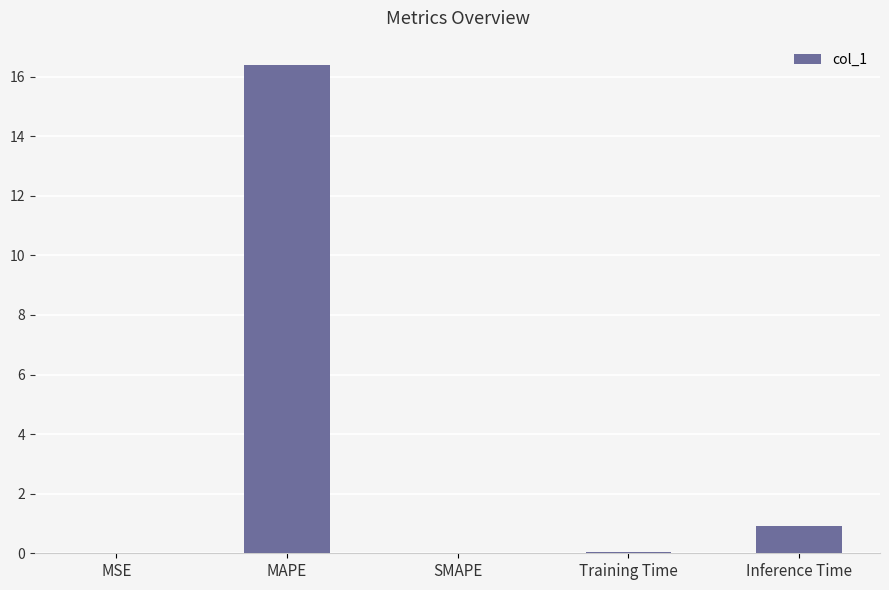

The value at MSE is 0.0. True or false?

True